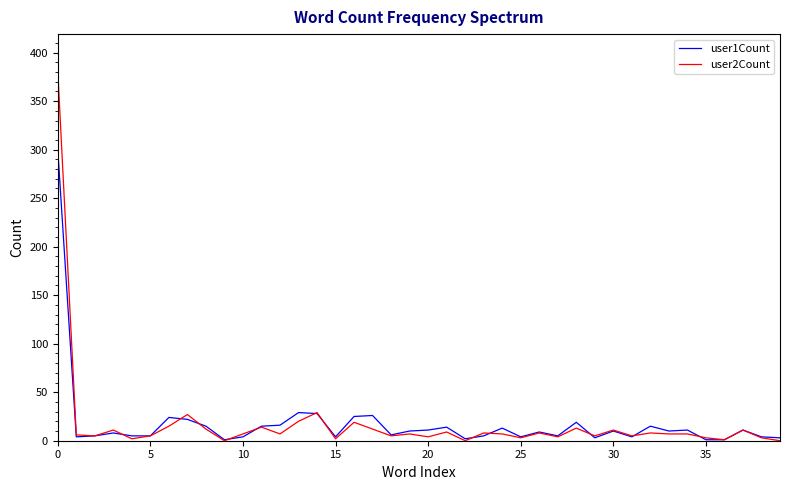

Rank the series by their maximum value, from highest to lowest.

user2Count, user1Count